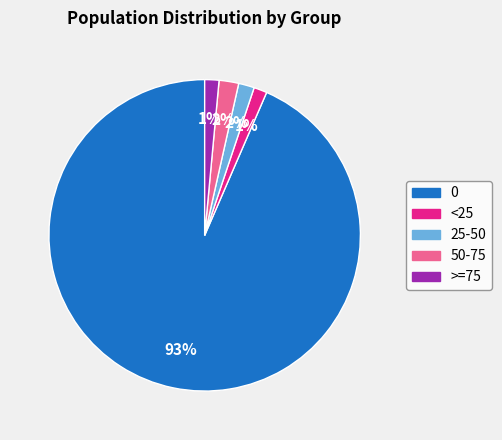

Is it true that 0 is 93% of the pie?

True